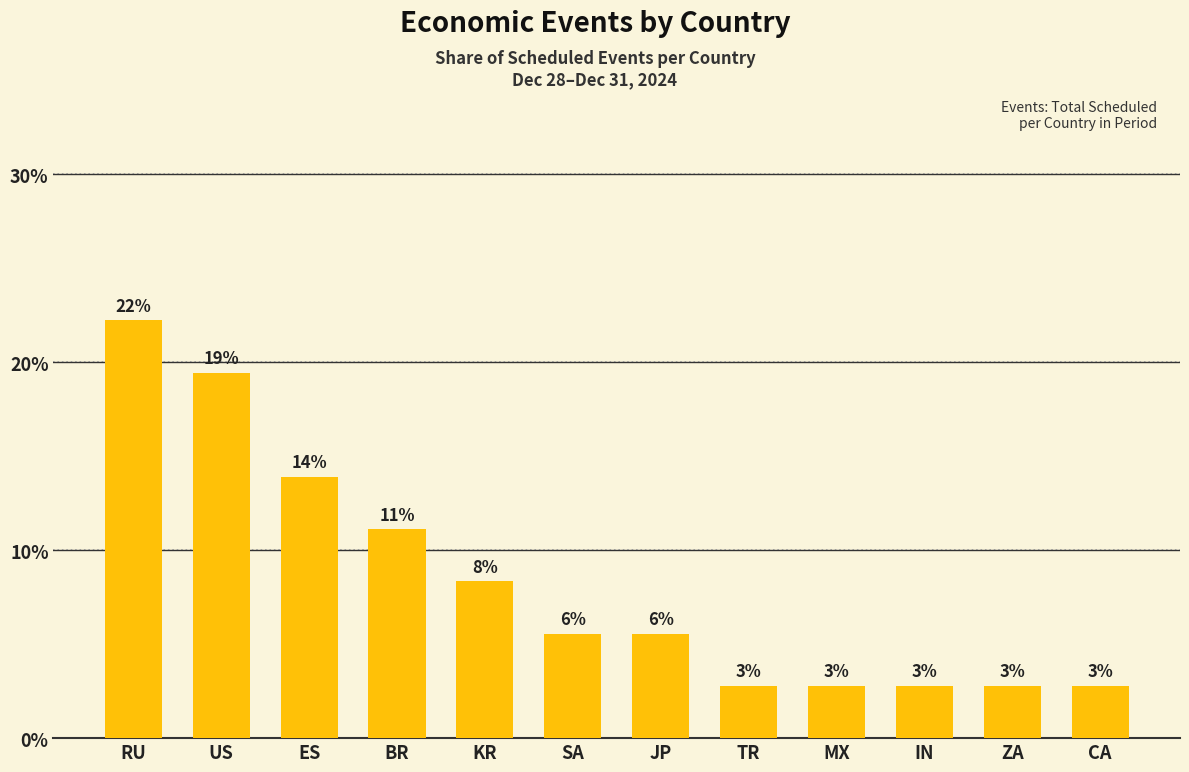

The value at TR is 2.8. True or false?

True